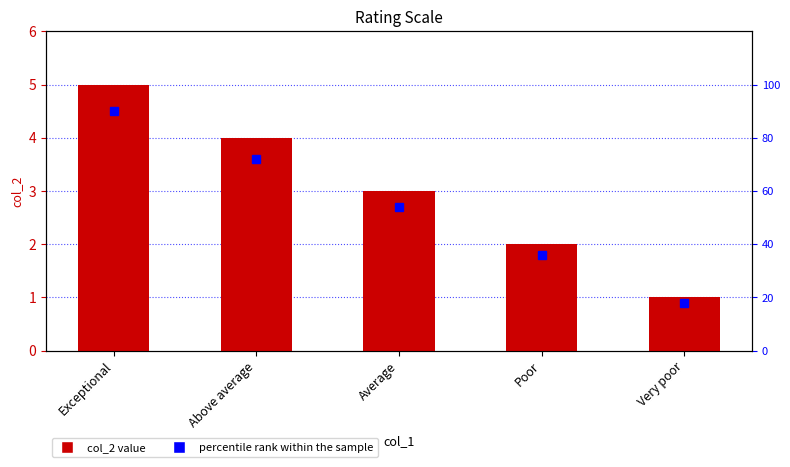

How many data points does each series have?

5